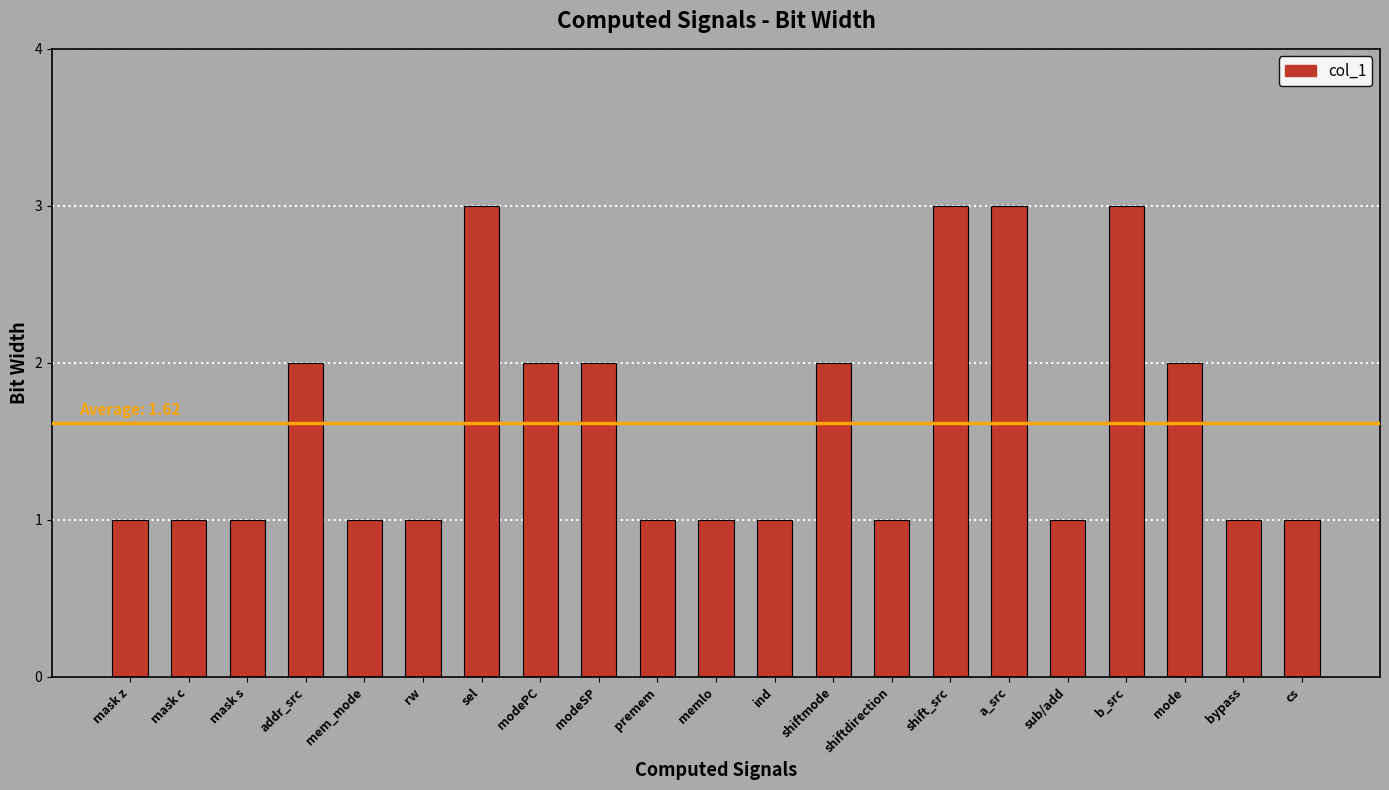

What is the maximum value shown in the chart?

3